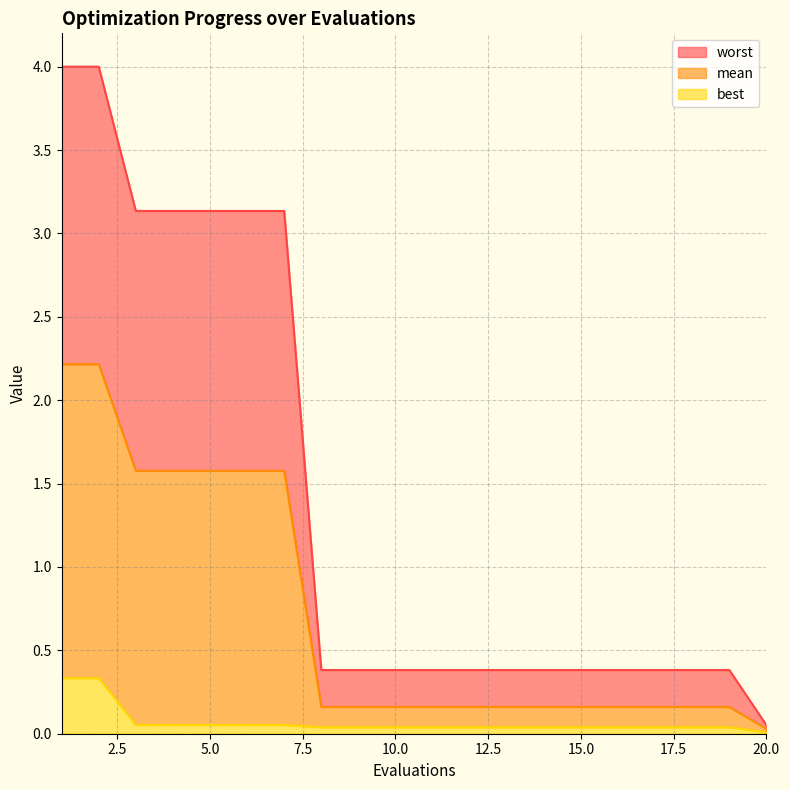

What is the difference between the maximum and minimum values in the worst series?

3.9